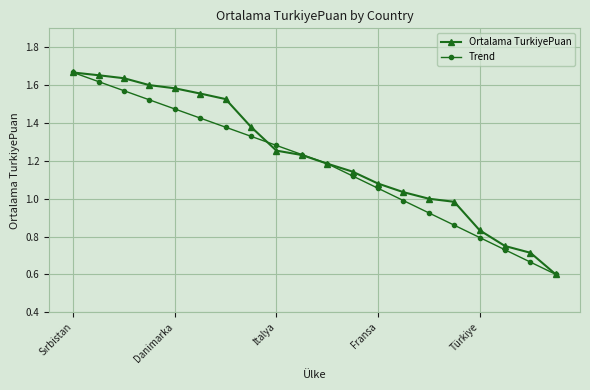

What is the lowest value of the Trend series?

0.6